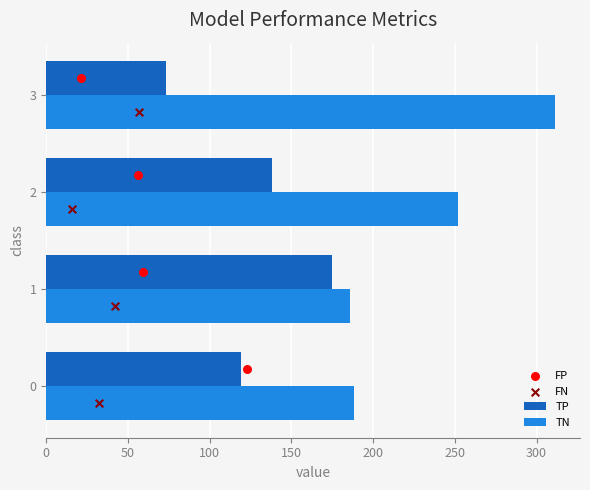

The TN series shows 188 at 0. True or false?

True